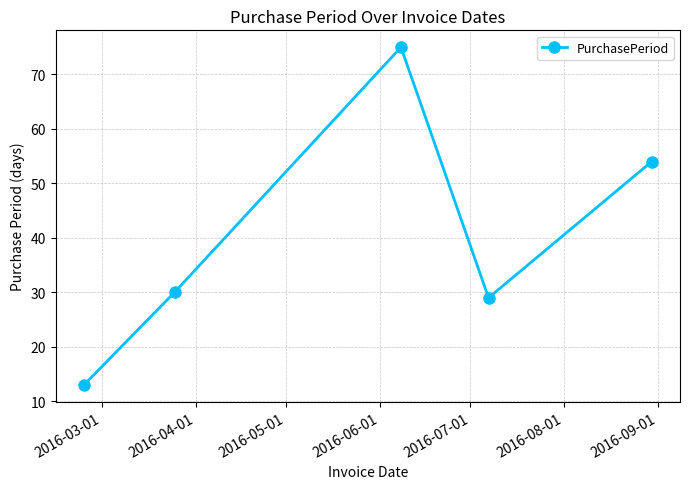

How many interior local peaks (higher than both neighbors) does the data have?

1